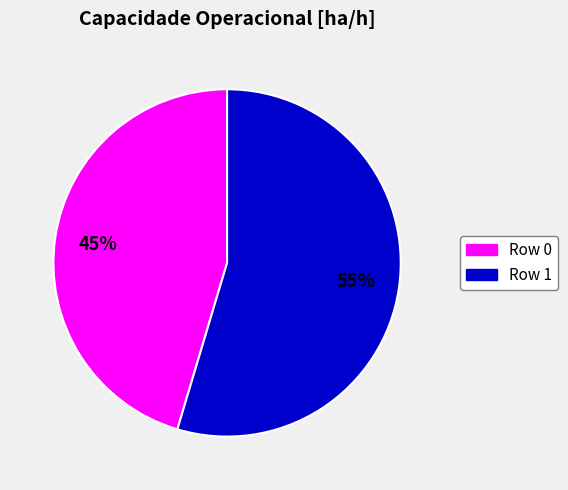

Is it true that Row 0 is 55% of the pie?

False